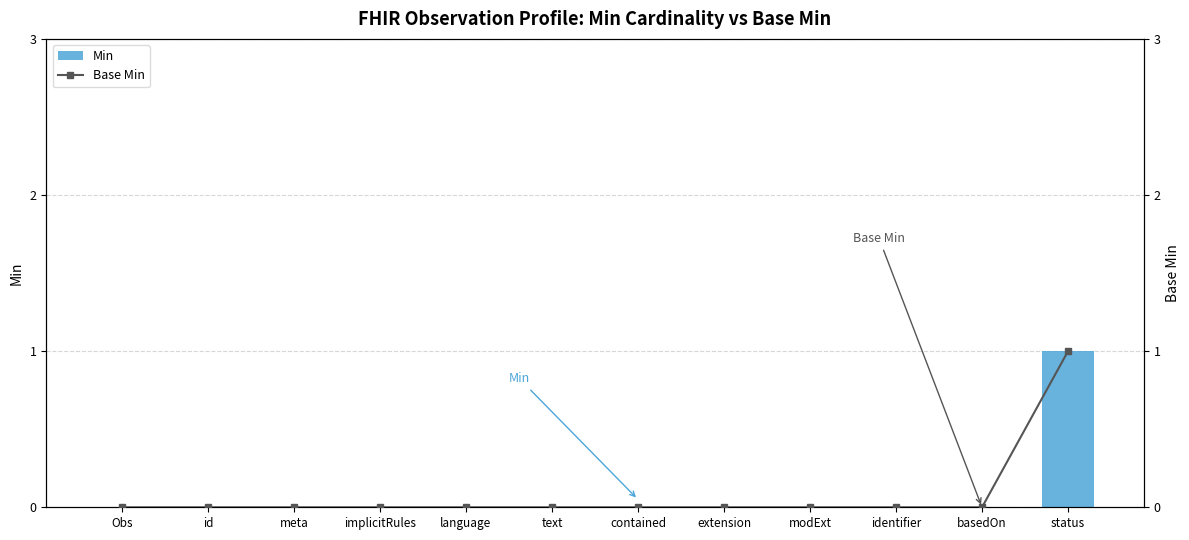

Count the Min values in the range 0 to 1.

12